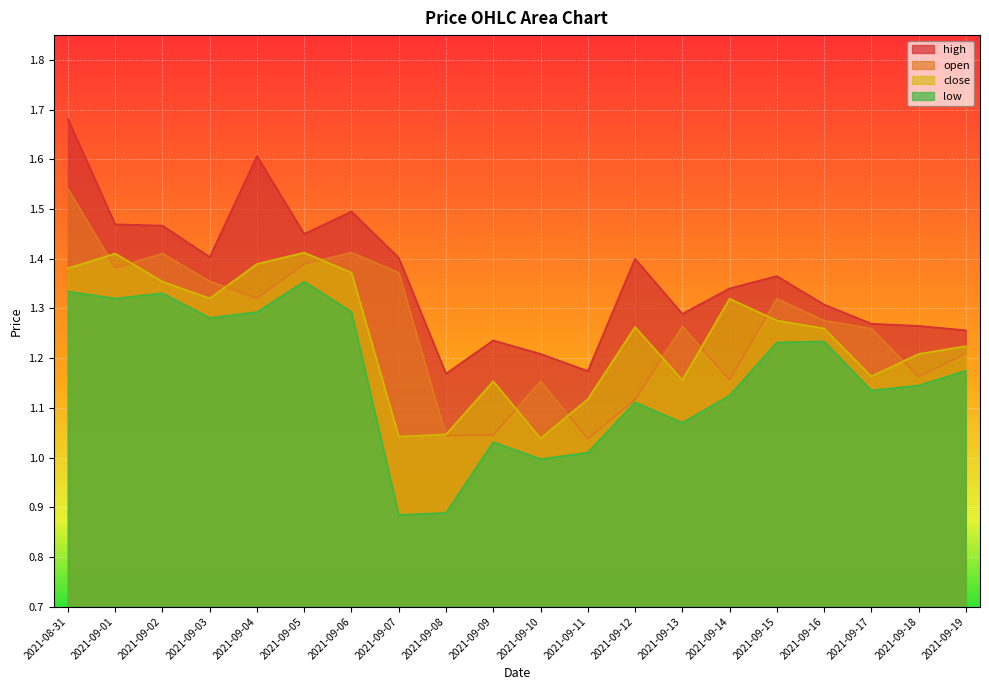

What value does the high series have at 2021-08-31?

1.7